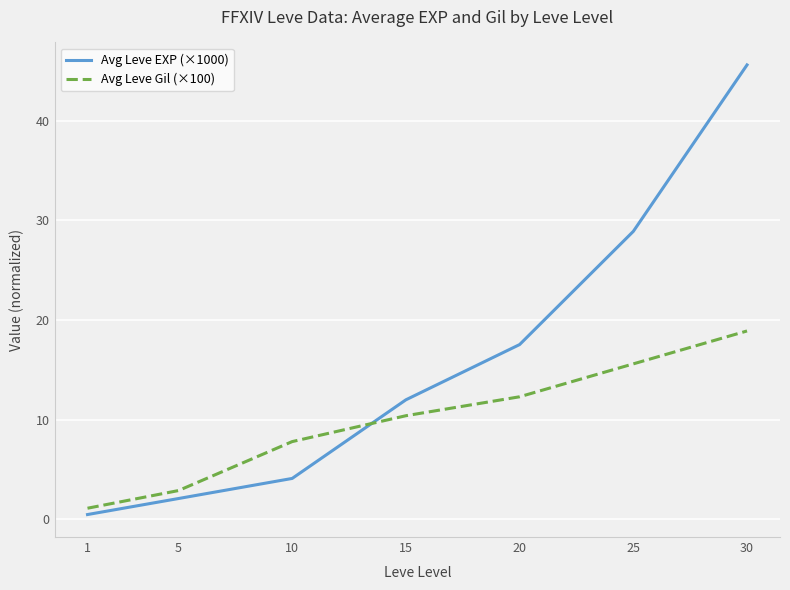

What are all the series names shown in the legend?

Avg Leve EXP (×1000), Avg Leve Gil (×100)